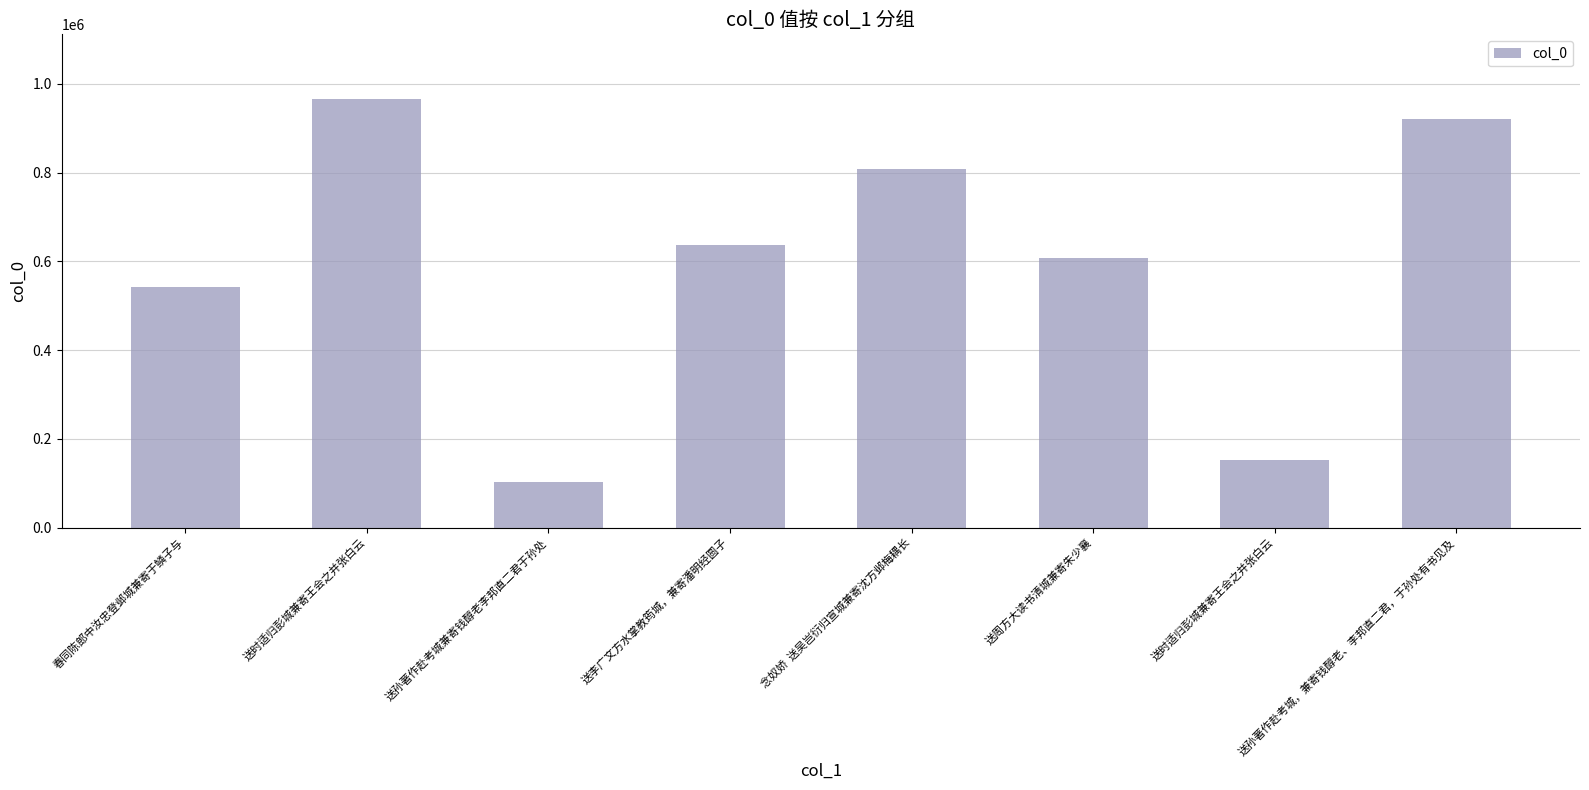

Are the bars grouped side by side (vs. stacked)?

No